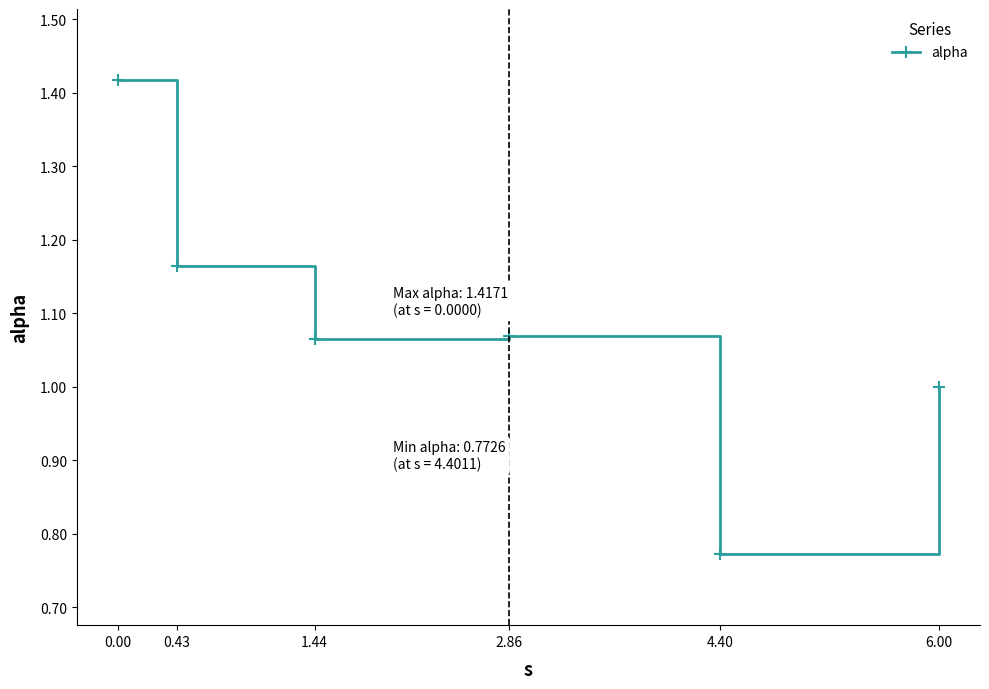

Where is the first local maximum?

2.86